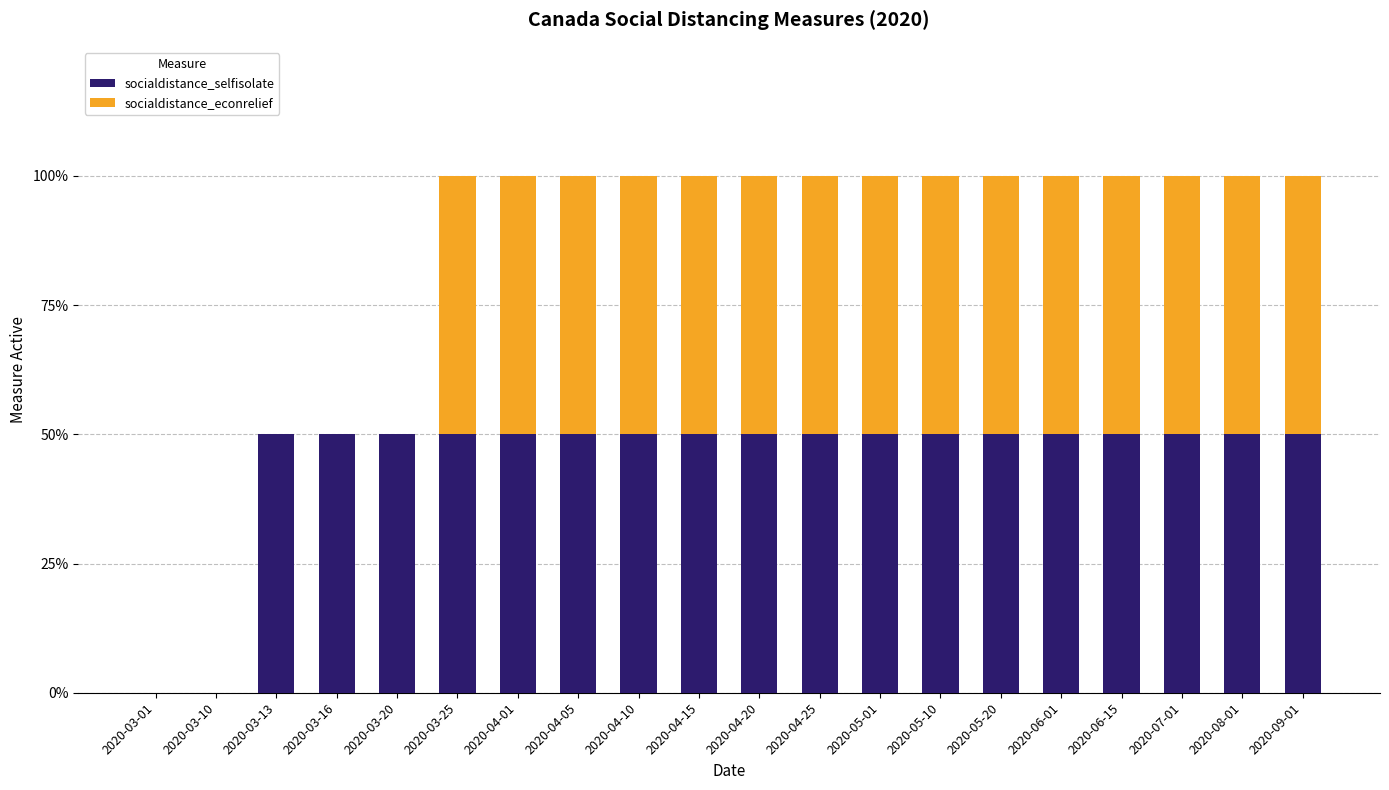

What is the label of the 18th bar from the right?

2020-03-13